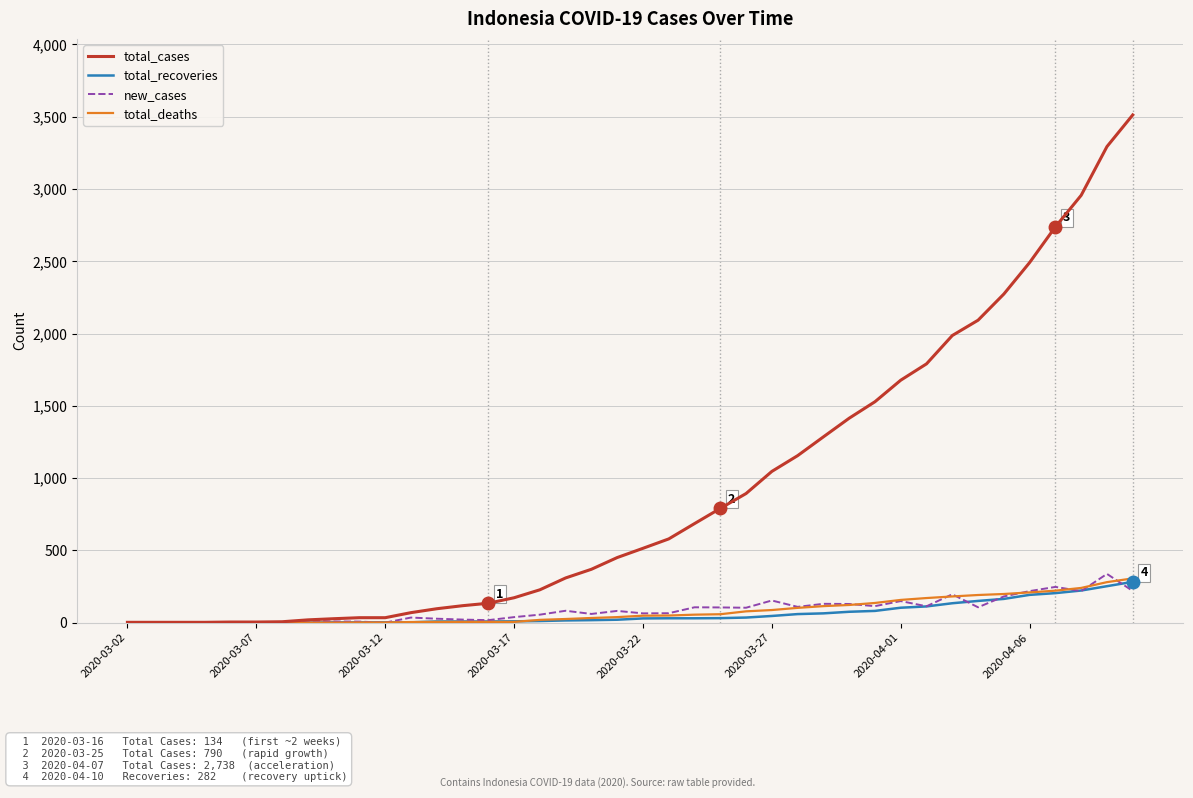

How many lines are shown in the chart?

4